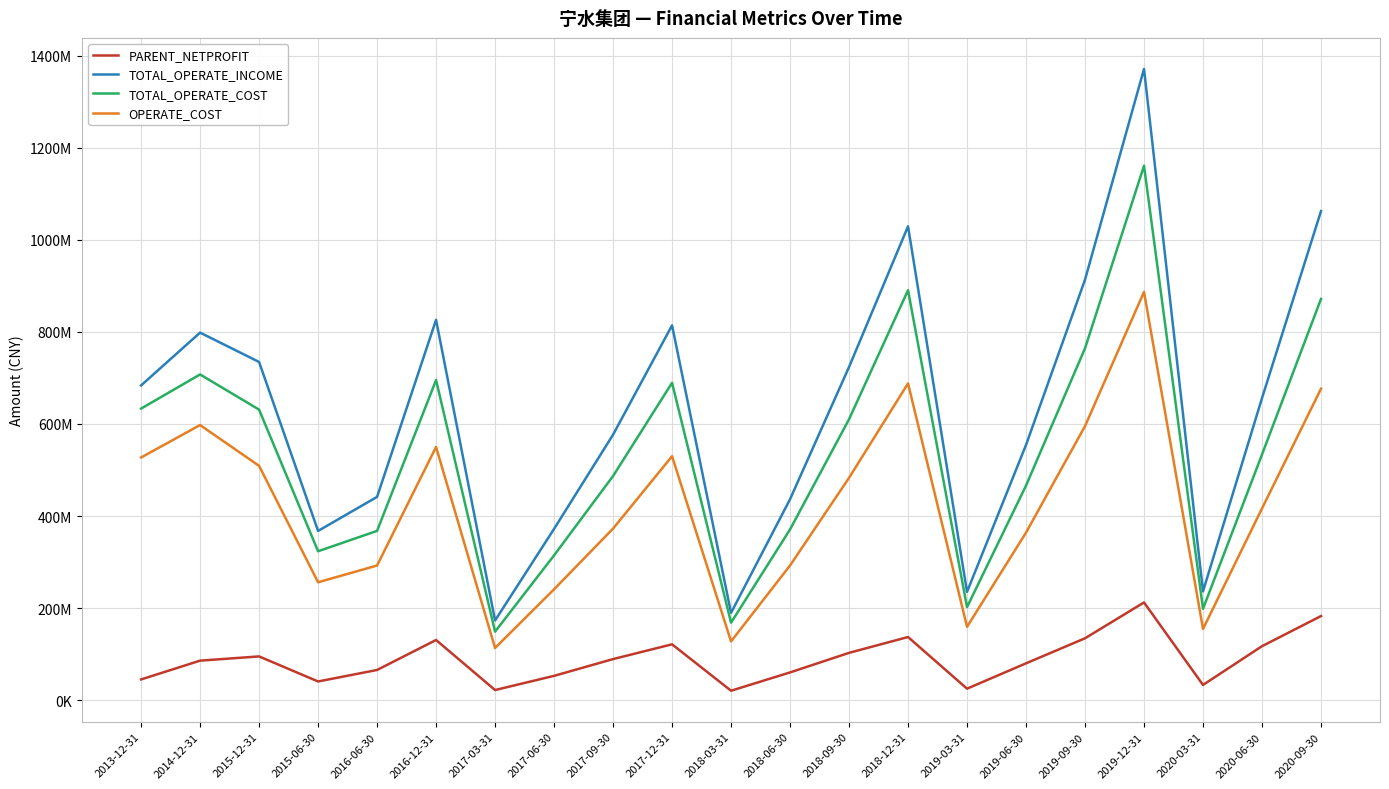

What is the spread (max minus min) of values at 2020-06-30?

538825036.5